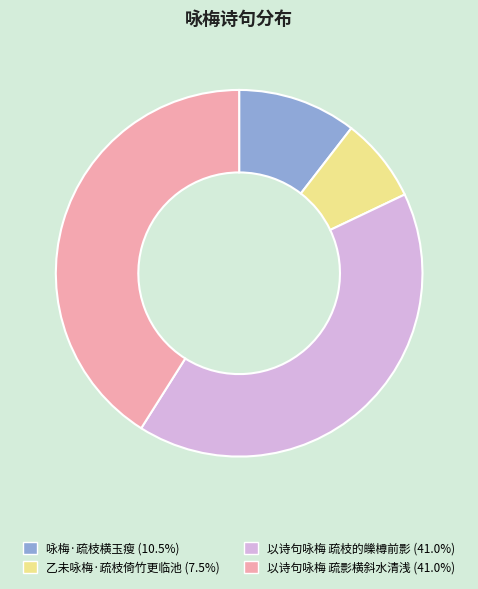

Do 咏梅·疏枝横玉瘦 and 以诗句咏梅 疏枝的皪樽前影 together represent more than half of the pie?

Yes